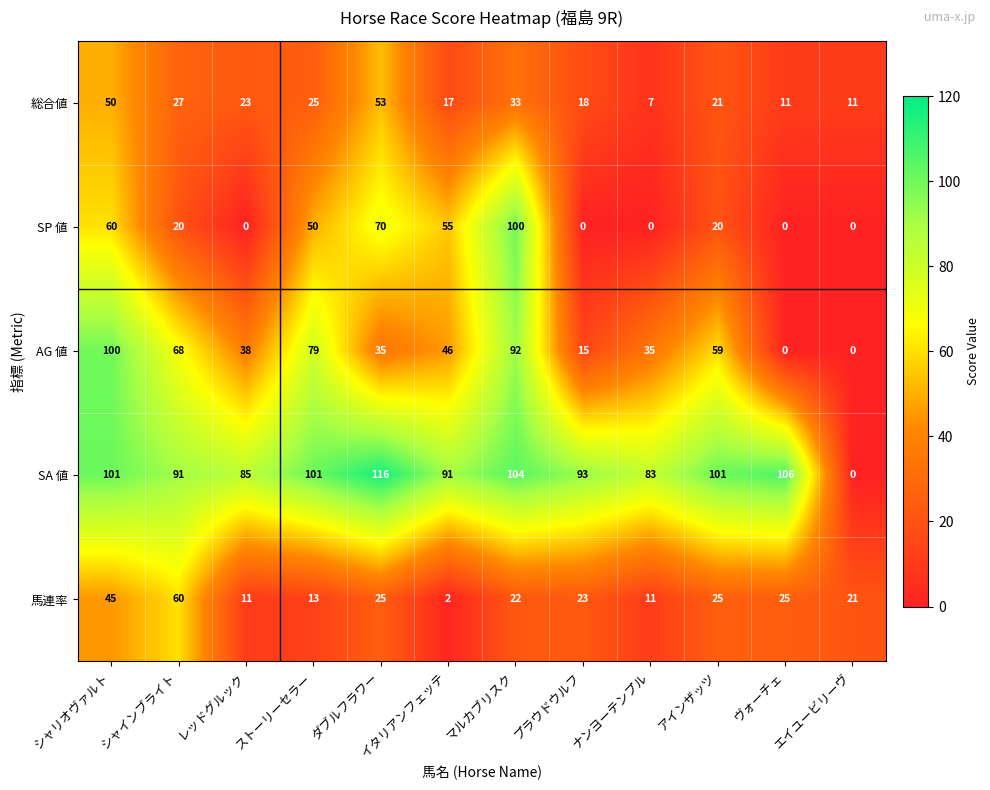

At how many categories does at least one series exceed 95?

6